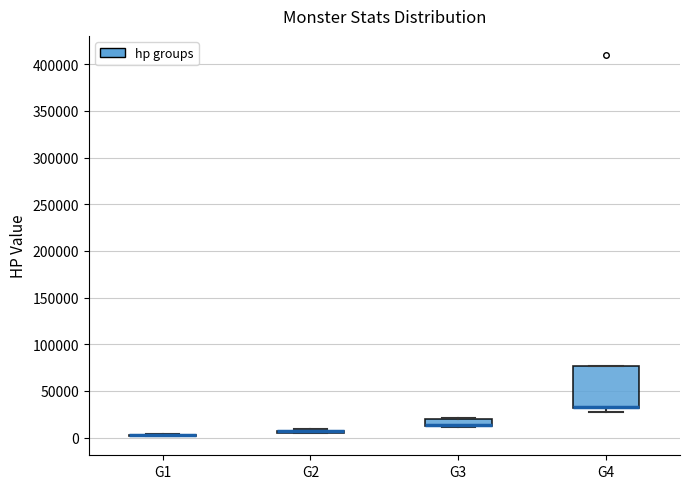

Reading left to right, read every box against the y-axis: the position of its median line, the range the box covers, and the ends of its whiskers. The values are not printed on the chart, so give them approximately, as read against the axis.

G1: box collapsed to a line at 5000, whiskers 0 to 5000
G2: box collapsed to a line at 5000, whiskers 5000 to 10000
G3: median 15000 (drawn on the box's lower edge), box 10000 to 20000, whiskers 10000 to 20000 (just above the box's upper edge)
G4: median 35000 (drawn on the box's lower edge), box 30000 to 75000, whiskers 30000 (just below the box's lower edge) to 75000